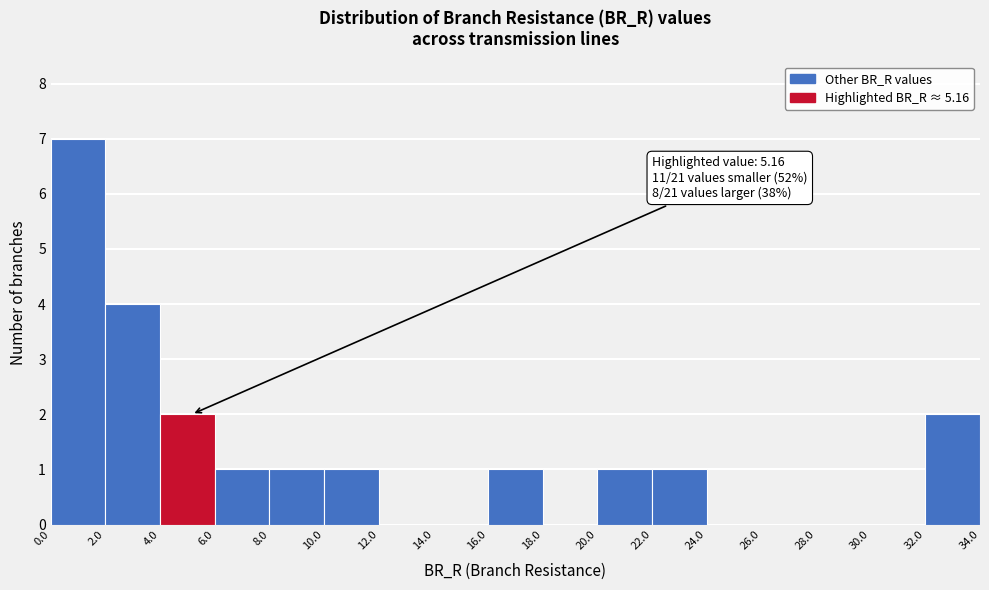

Which range on the x-axis has the tallest bar?

0.0 to 2.0